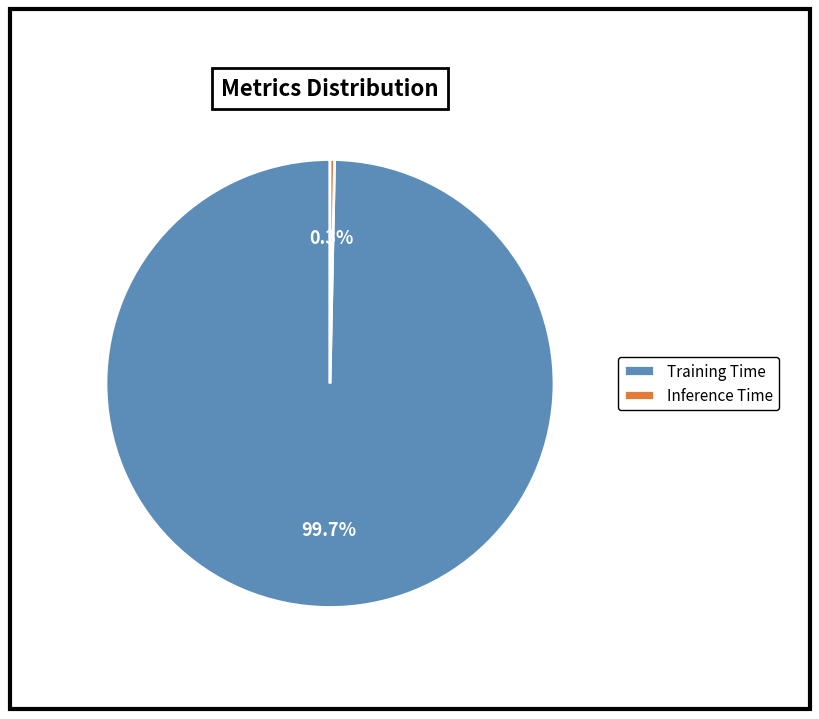

Is Training Time the majority of the pie?

Yes